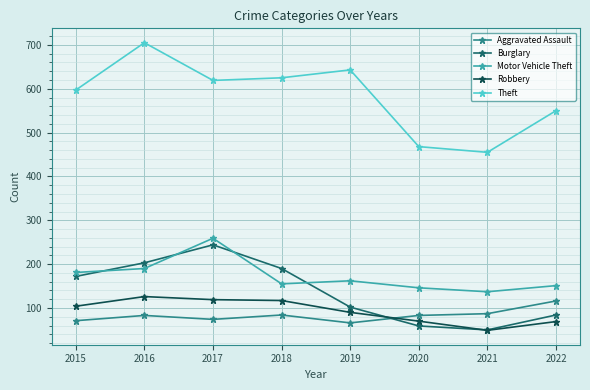

The Theft series shows 1049 at 2017. True or false?

False